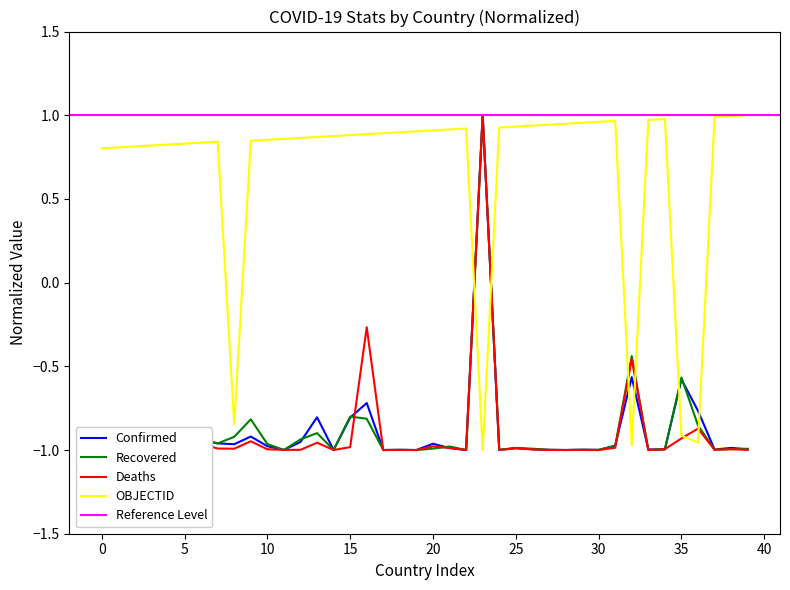

What is the minimum value shown in the chart?

-1.0